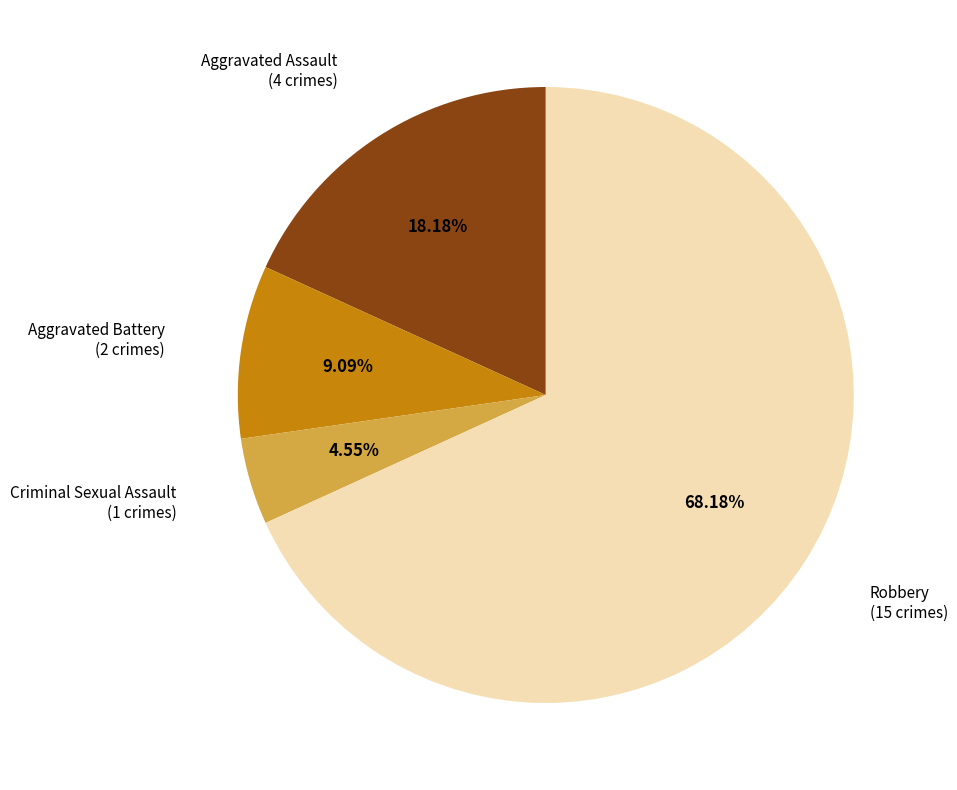

Does any single category account for the majority?

Yes